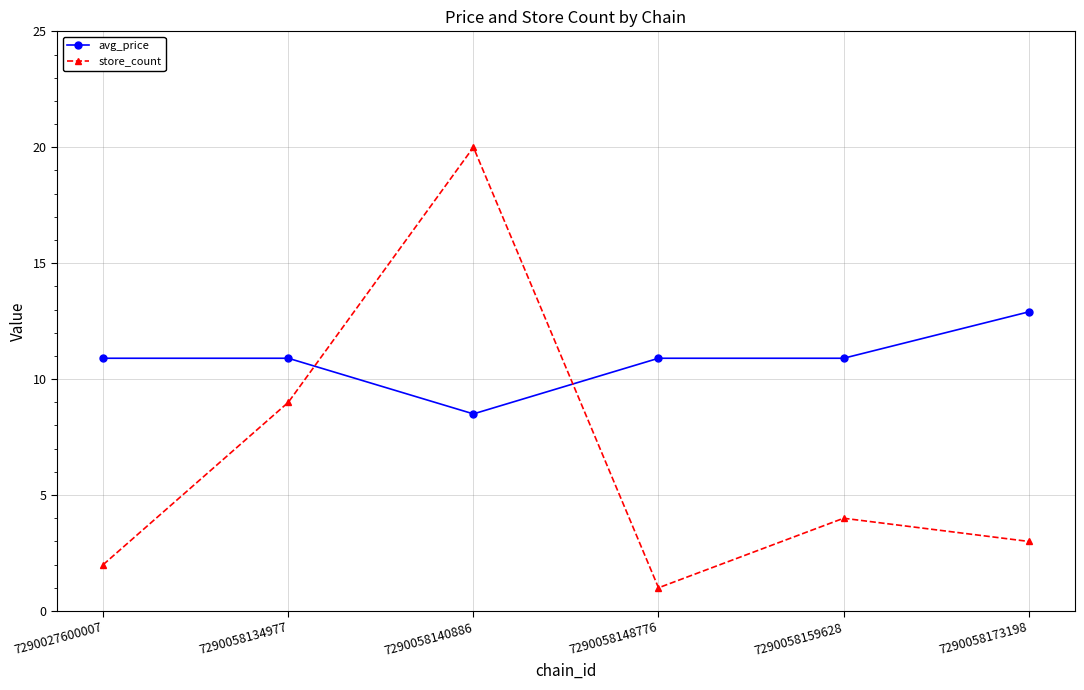

Which series has the largest total across all categories?

avg_price